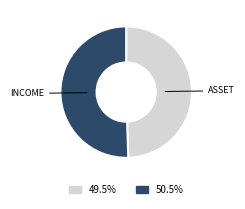

Is there a majority slice in this chart?

Yes